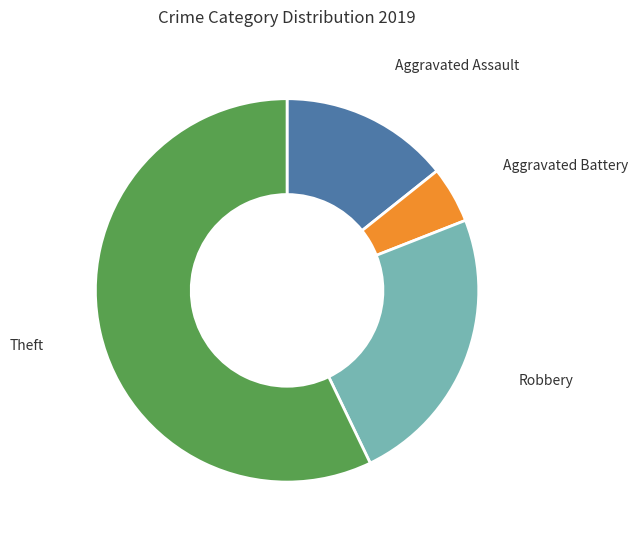

Count the number of slices in the pie.

4